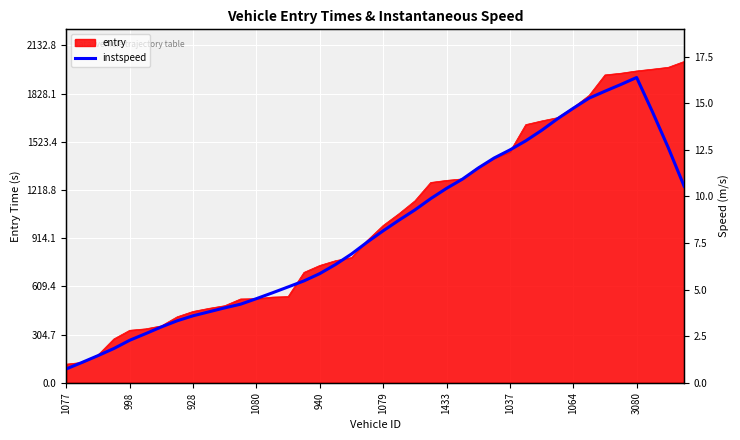

Which category has the highest value across all series?

3080